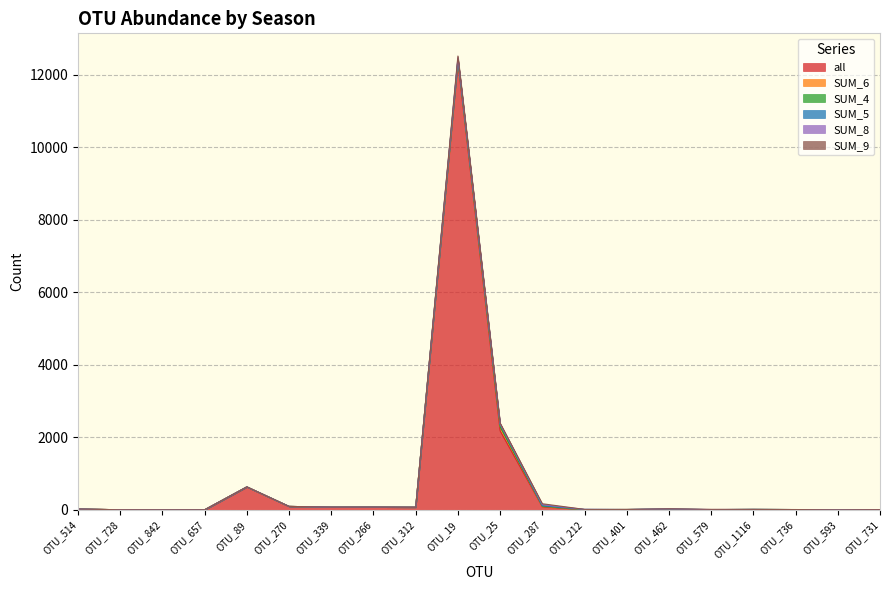

True or false: SUM_9 has a value of -19 at OTU_266.

False